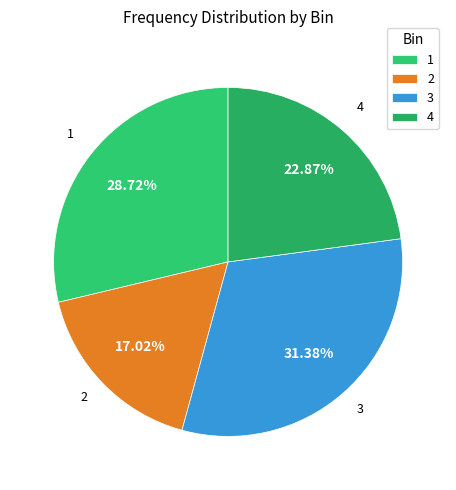

What is the ratio of the value at 2 to the value at 1?

0.6